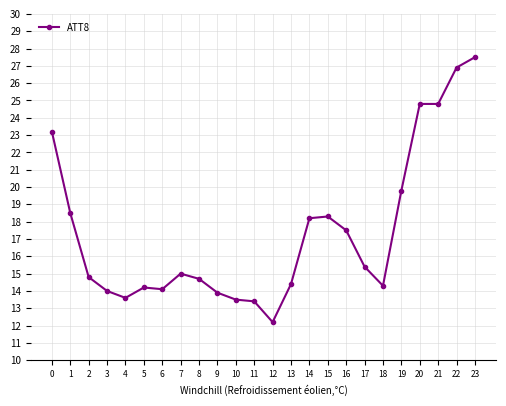

What is the change in value from 7 to 20?

+9.8